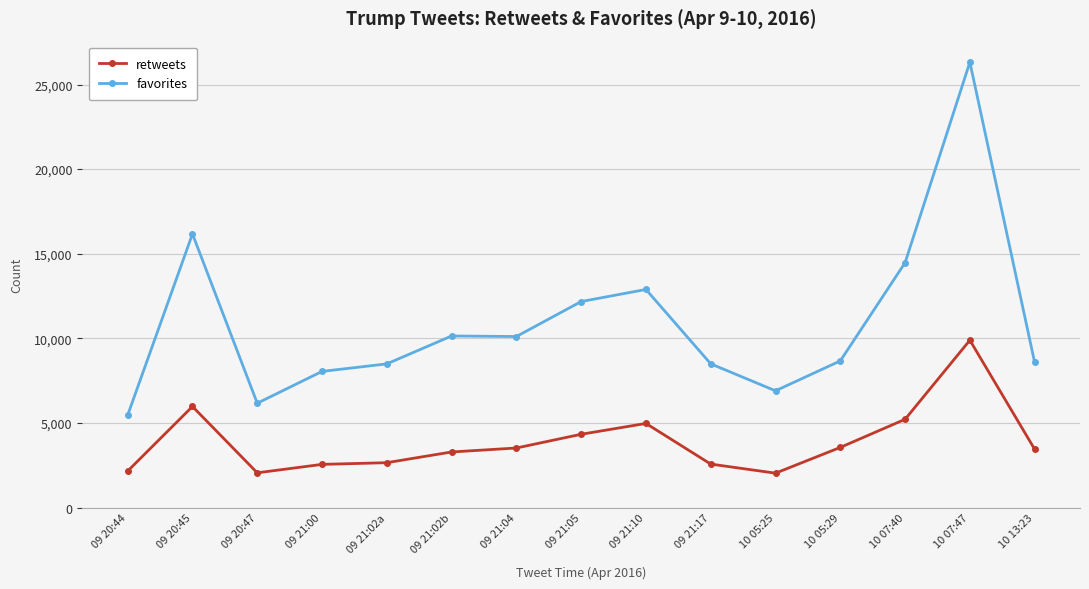

True or false: retweets has a value of 3268 at 09 20:47.

False